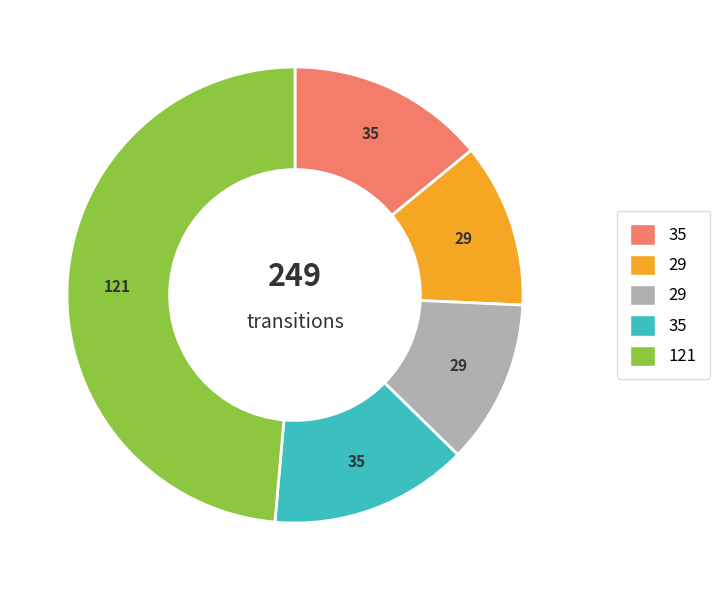

Is there any slice that represents more than half of the pie?

No